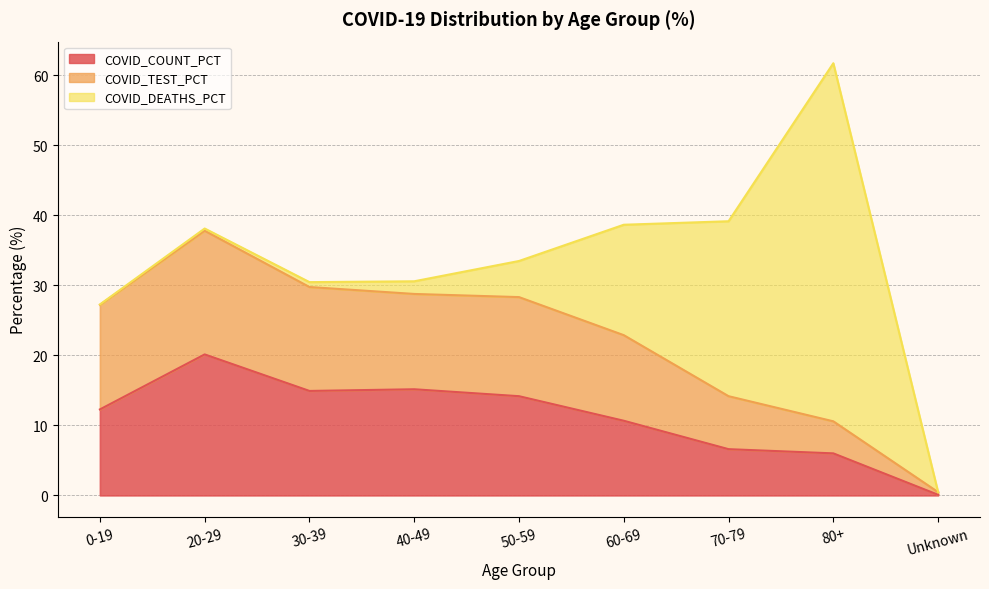

What is the difference between the maximum and minimum values in the COVID_COUNT_PCT series?

20.1